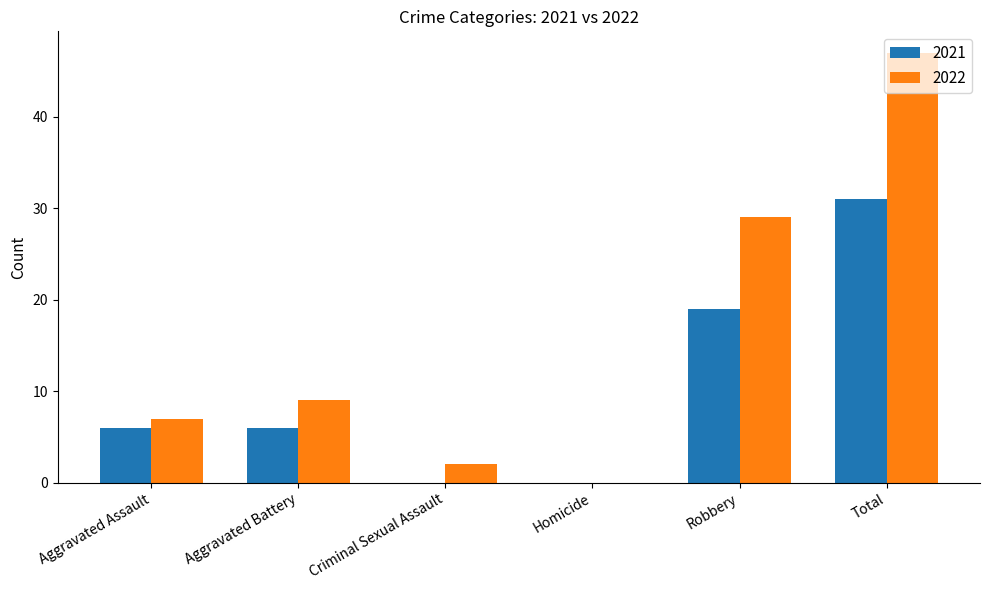

What is the spread (max minus min) of values at Total?

16